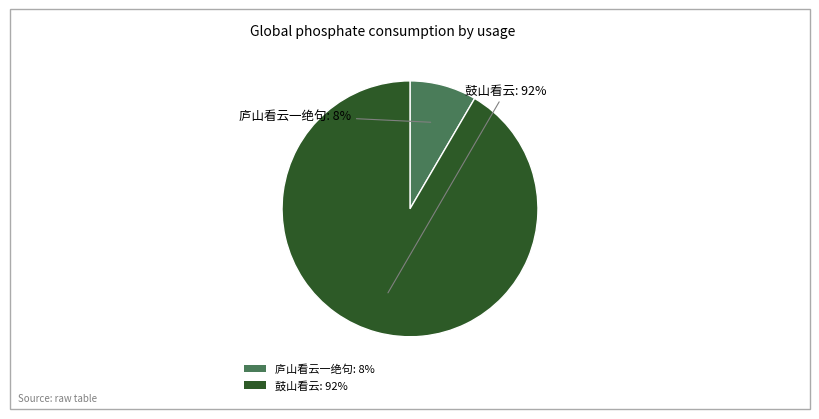

How many slices are in this pie chart?

2